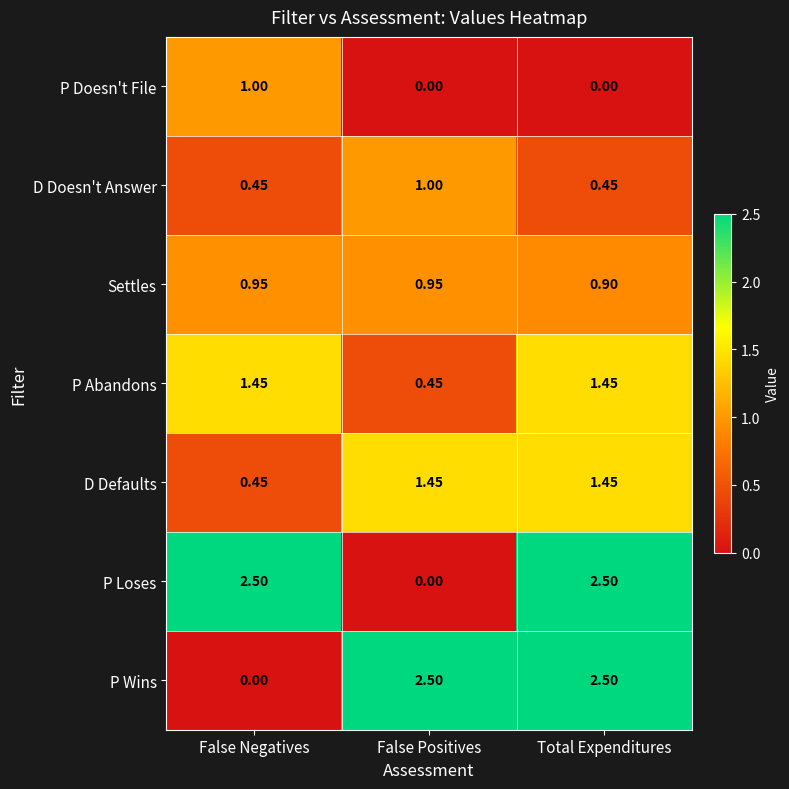

Where does the P Abandons series first go above 1?

False Negatives